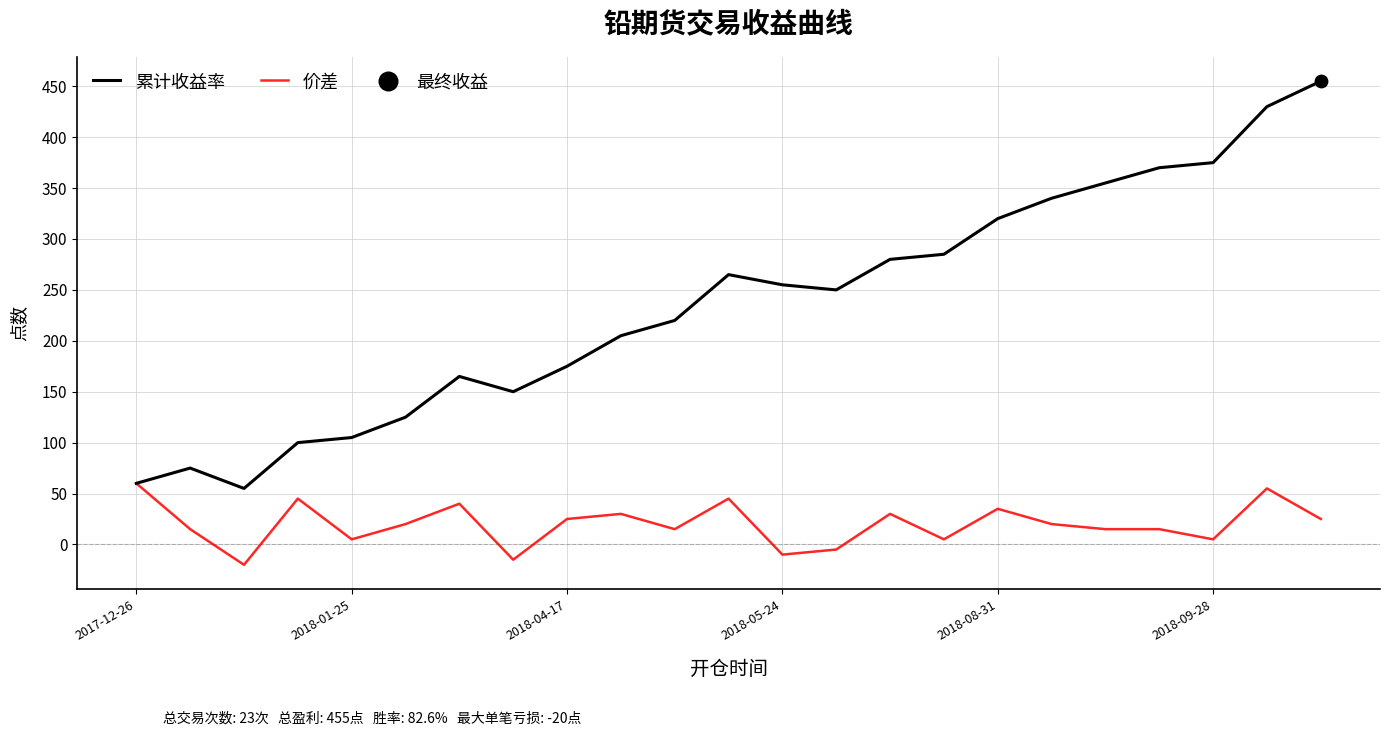

At how many categories does at least one series exceed 238?

12